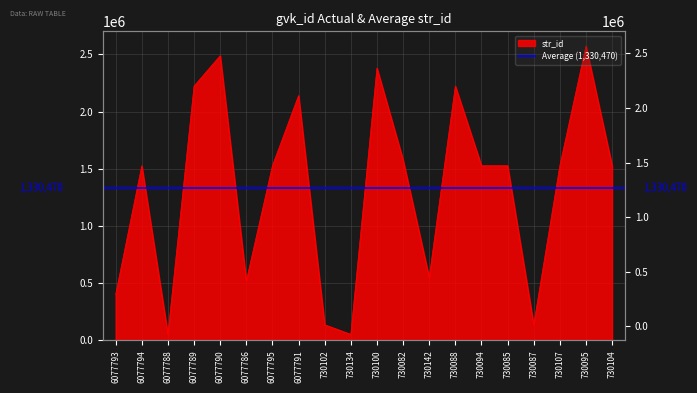

True or false: the data shows 833152 at 730088.

False